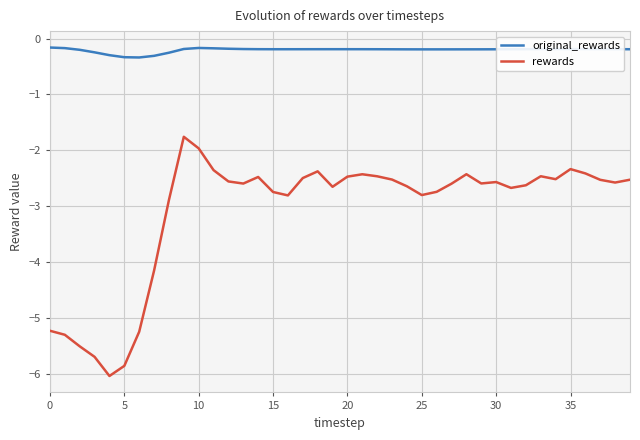

Does the chart display data point markers on the line(s)?

No